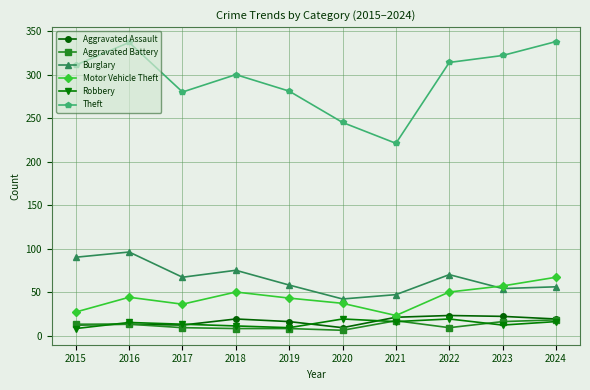

Which category has the lowest value in the Theft series?

2021